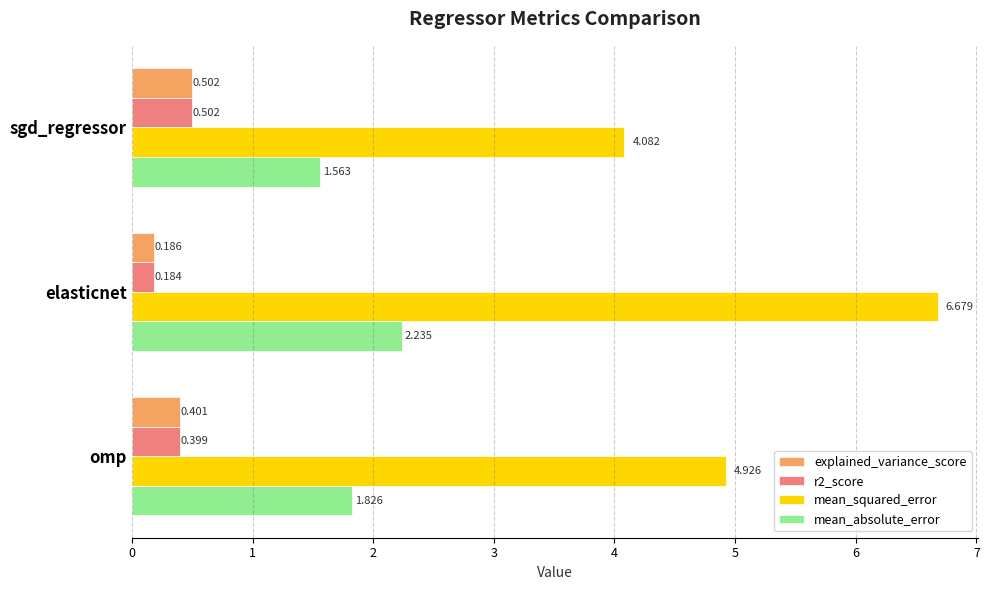

Which series has the largest total across all categories?

mean_squared_error